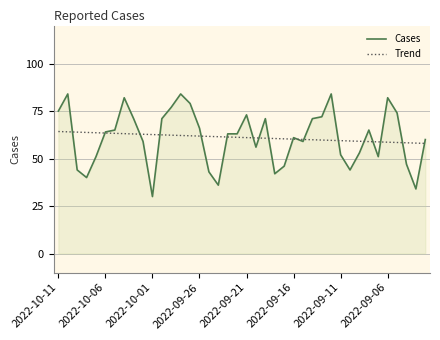

What is the smallest value displayed?

30.0